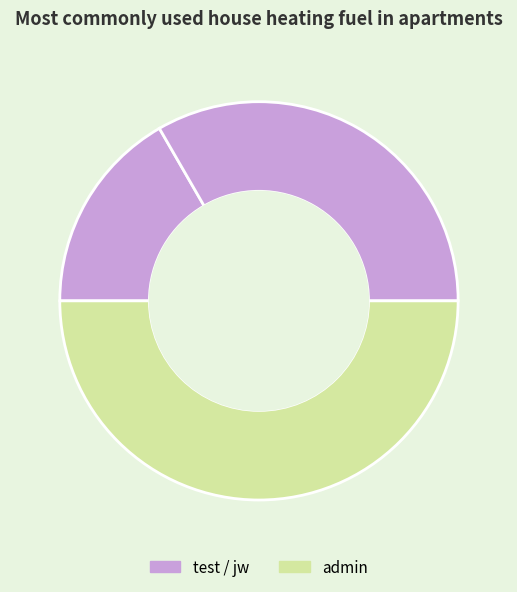

Which slice is the smallest?

test